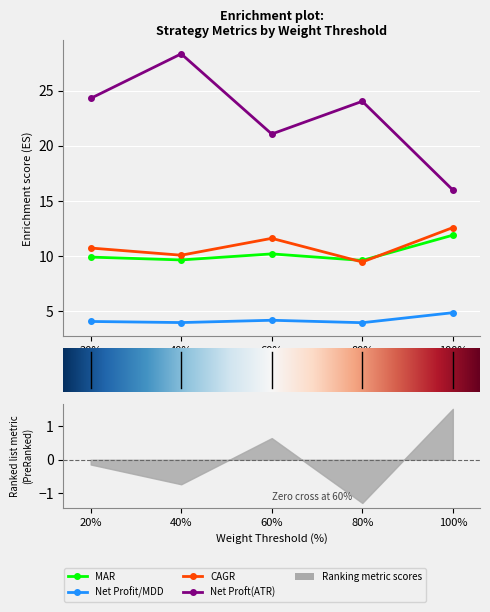

Which series changed the most between 40% and 60%?

Net Proft(ATR)